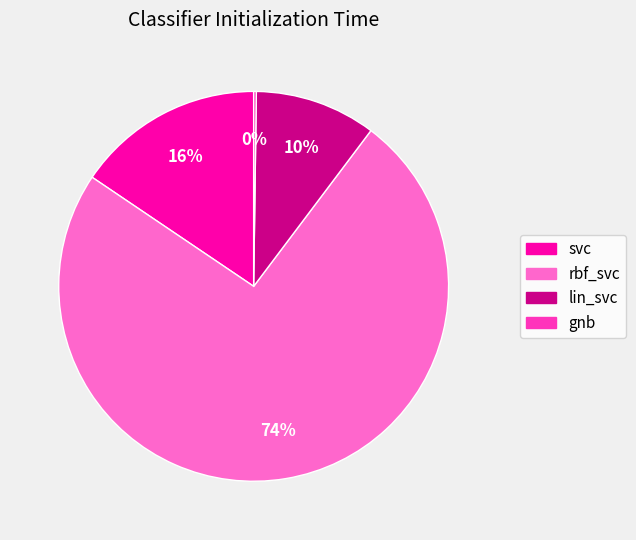

To the nearest percent, what percentage of the pie is lin_svc?

10%